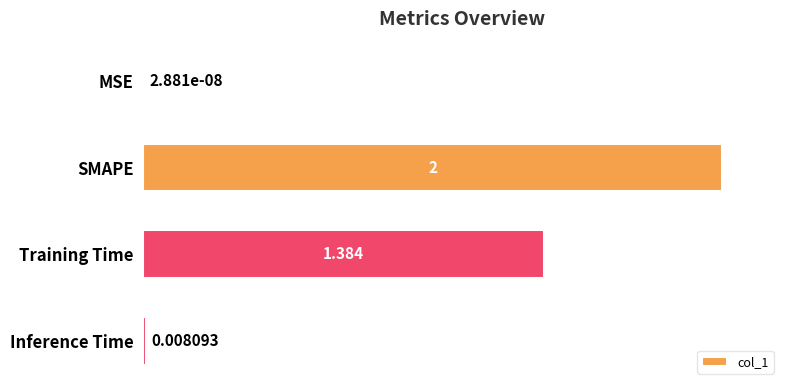

Which has a higher value, SMAPE or MSE?

SMAPE